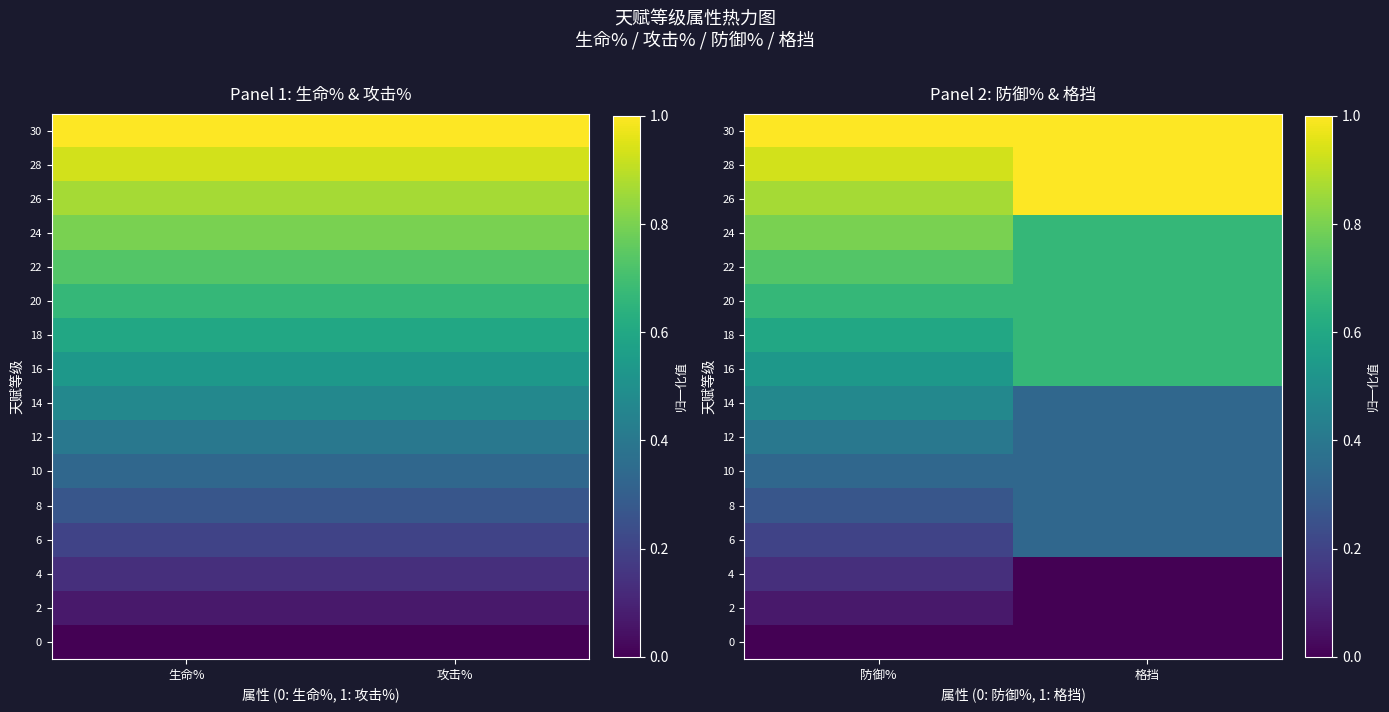

At which label does 16 reach its peak?

格挡